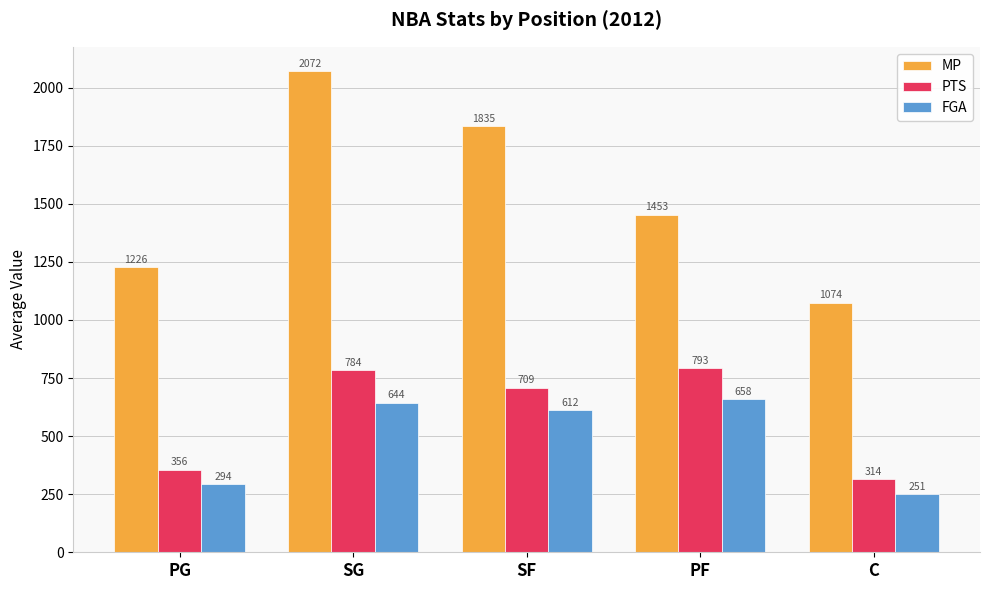

What are all the series names shown in the legend?

MP, PTS, FGA